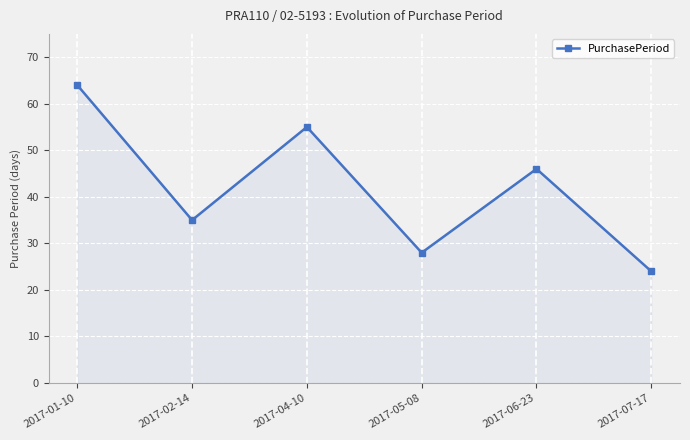

Reading left to right, list all the values displayed in this chart.

2017-01-10=64	2017-02-14=35	2017-04-10=55	2017-05-08=28	2017-06-23=46	2017-07-17=24